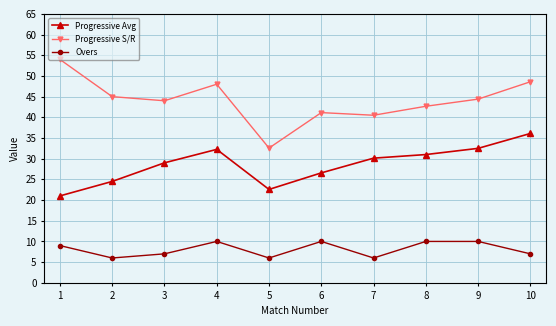

At which category does Overs reach its first local valley?

2